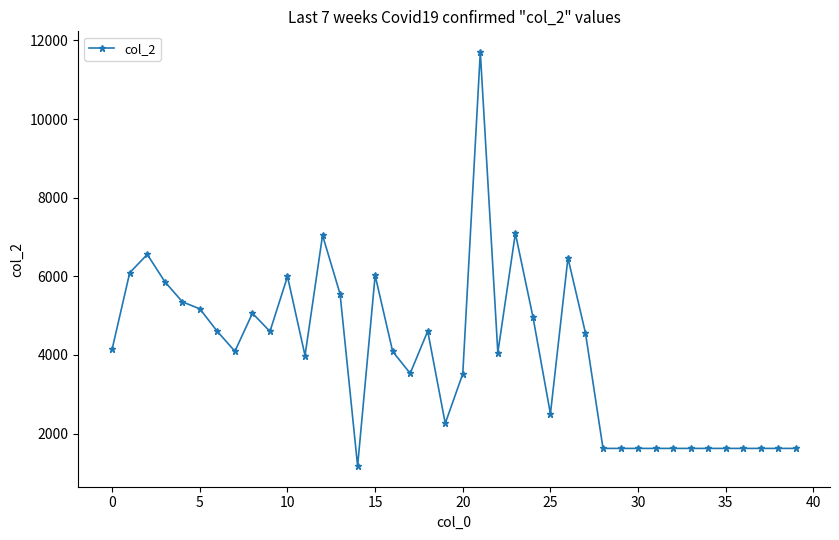

What is the minimum value shown in the chart?

1176